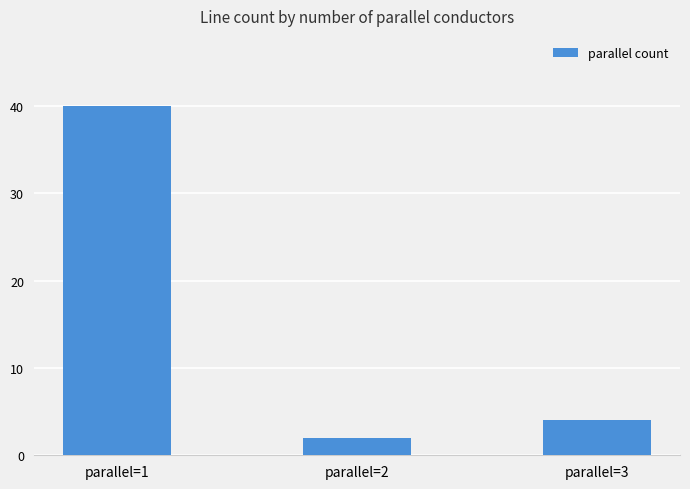

What is the value of the 2nd bar from the left?

2